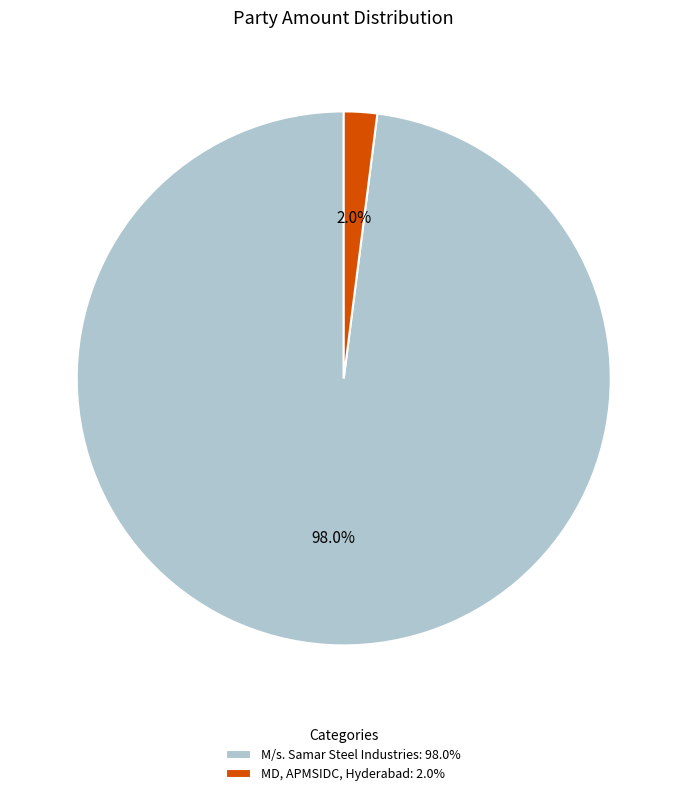

To the nearest percent, what percentage of the pie is M/s. Samar Steel Industries?

98%